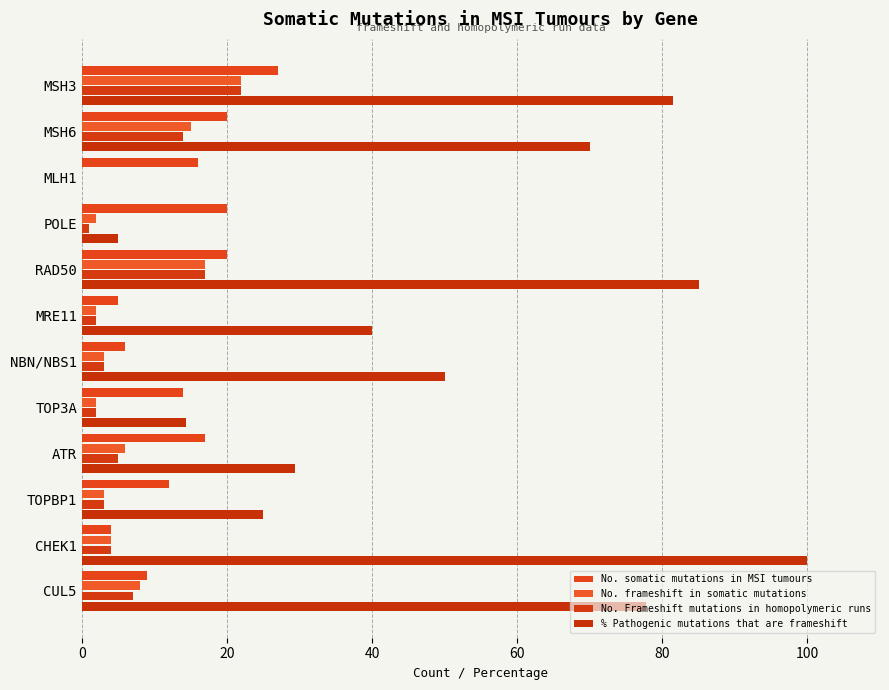

What is the minimum value for No. somatic mutations in MSI tumours?

4.0